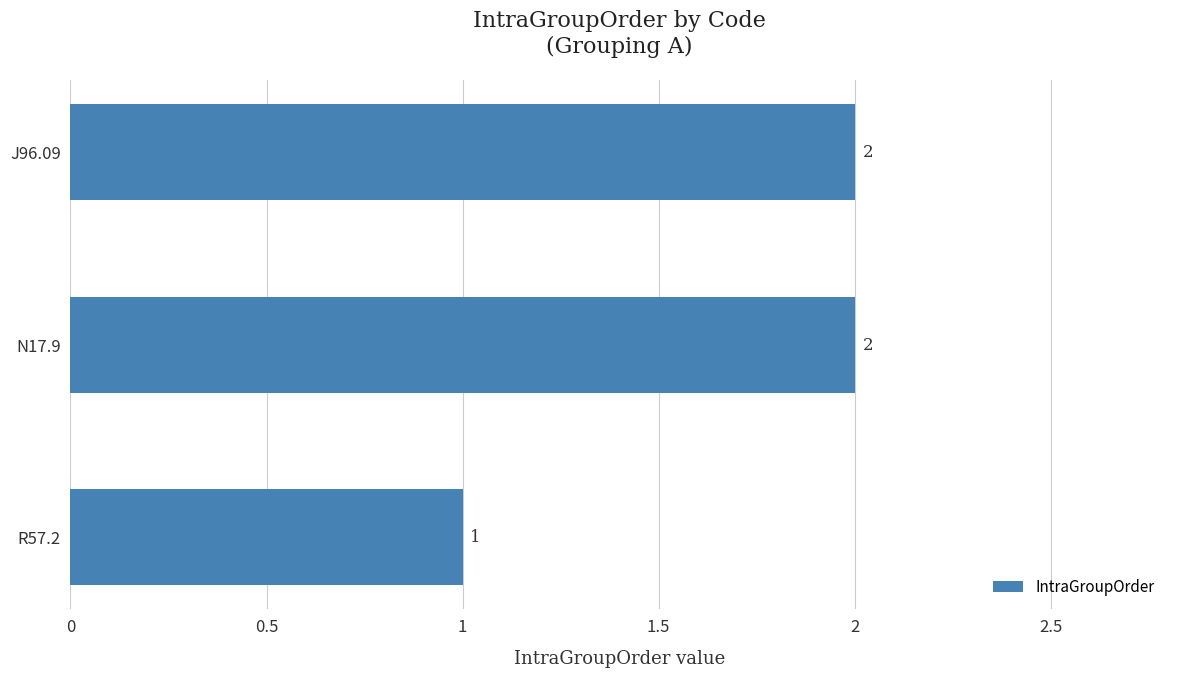

What is the average value?

2